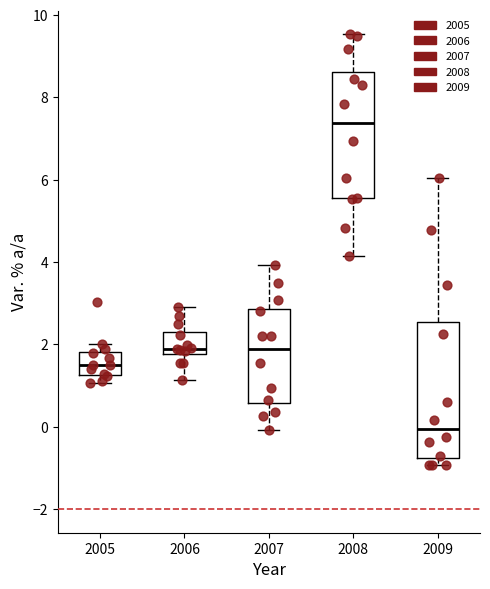

Where does the median line of the box at x = 2005 sit on the y-axis? The values are not printed on the chart, so give them approximately, as read against the axis.

1.4